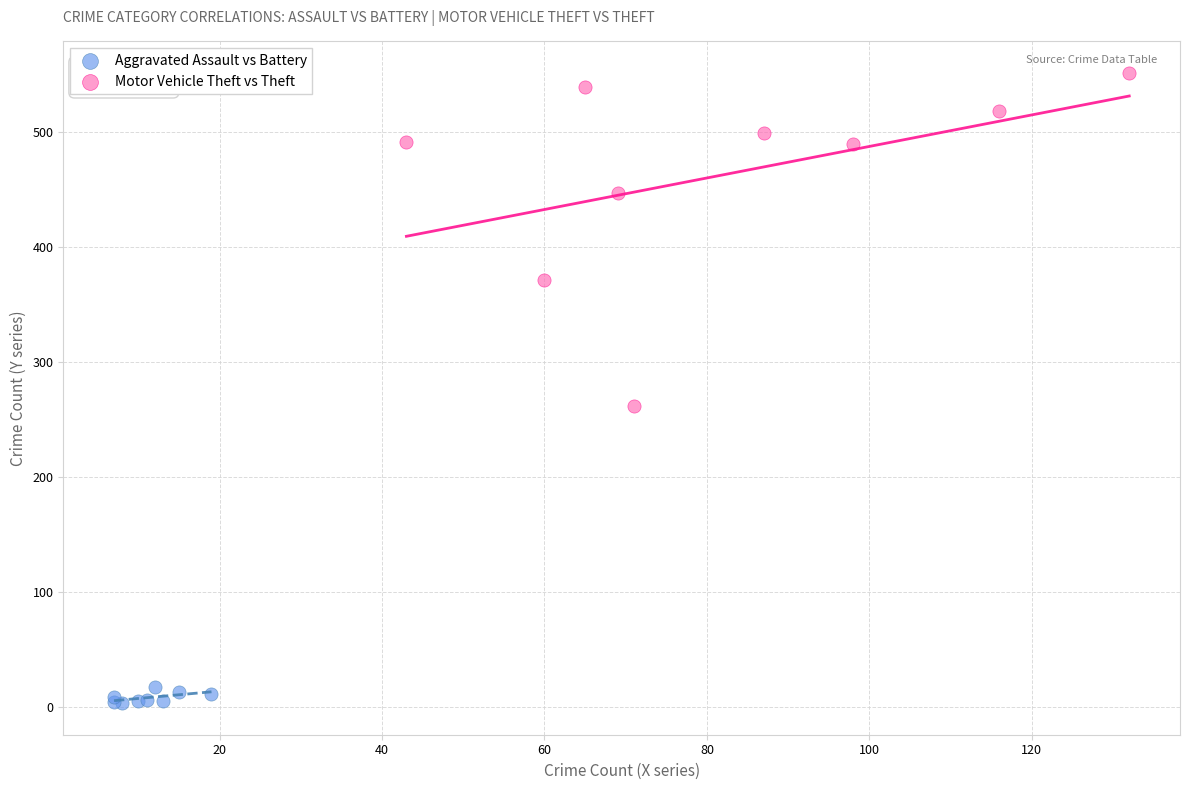

Which series has the widest spread of Y values?

Motor Vehicle Theft vs Theft